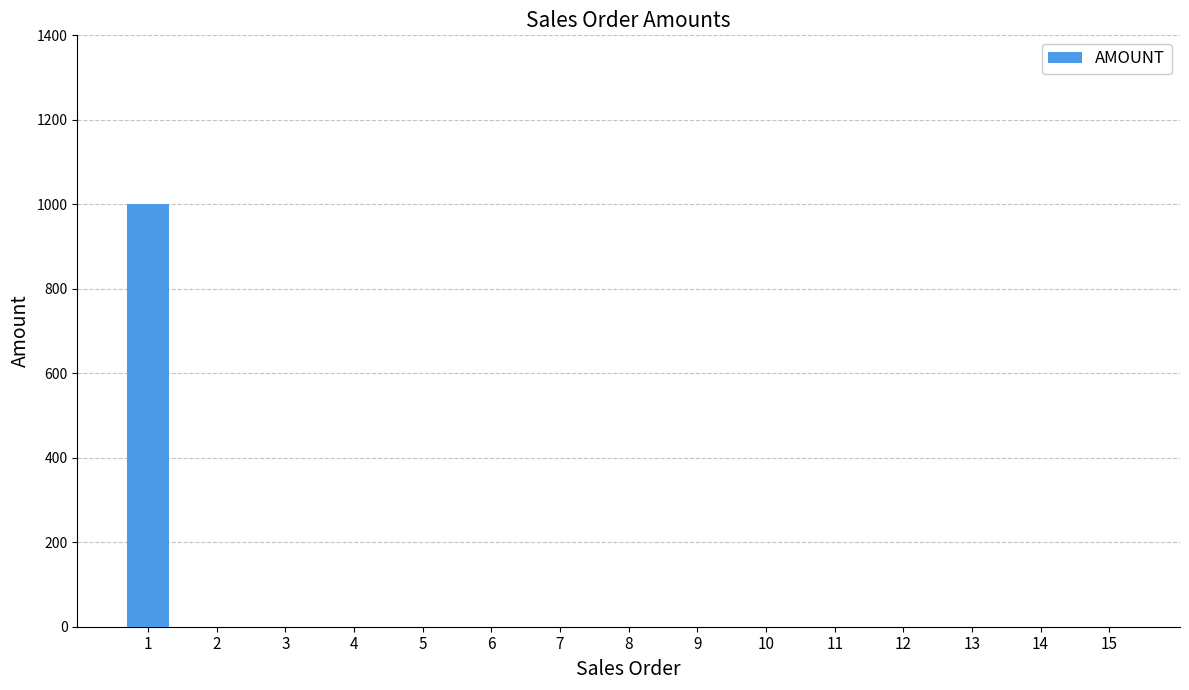

What is the greatest value displayed?

1000